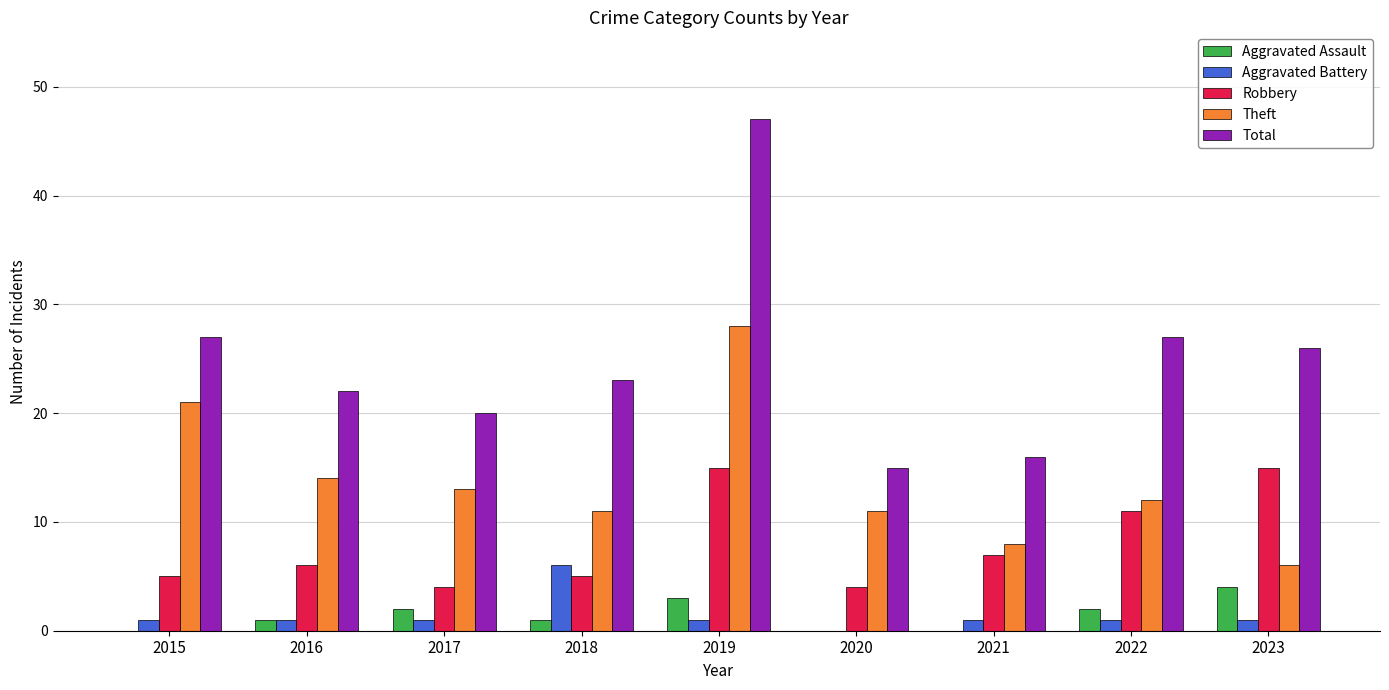

What is the average value of the Aggravated Battery series?

1